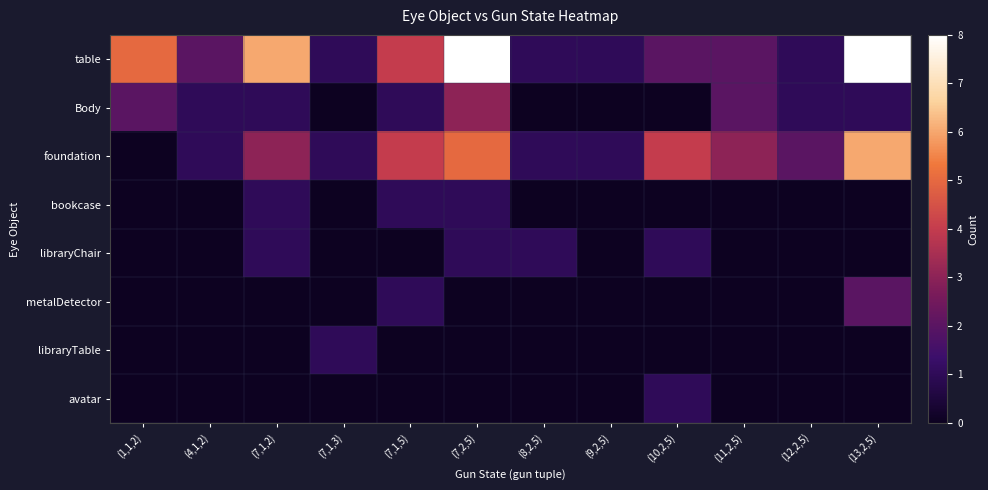

At which category is the sum across all series the highest?

(7,2,5)